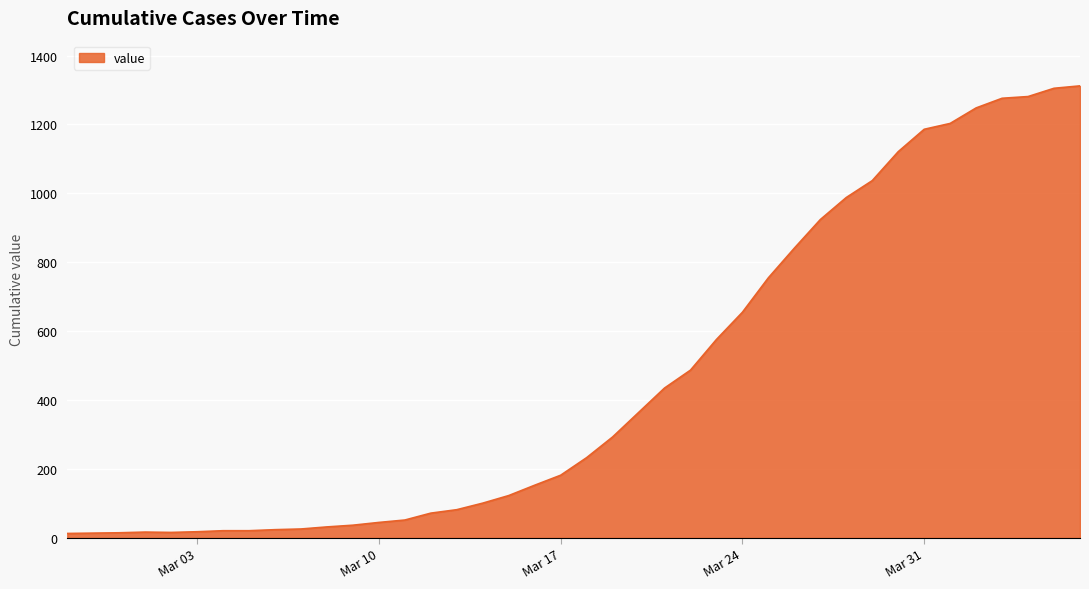

What is the maximum value shown in the chart?

1312